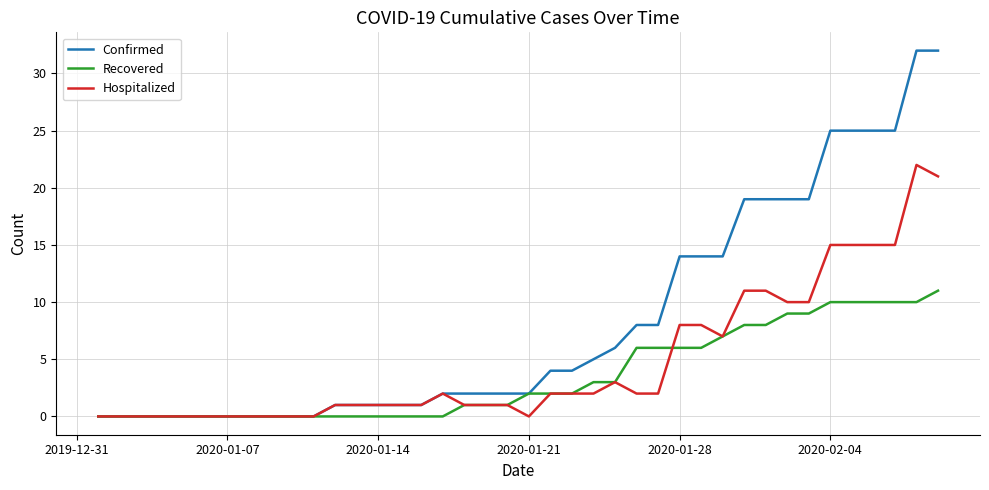

What is the difference between the maximum and minimum values in the Hospitalized series?

22